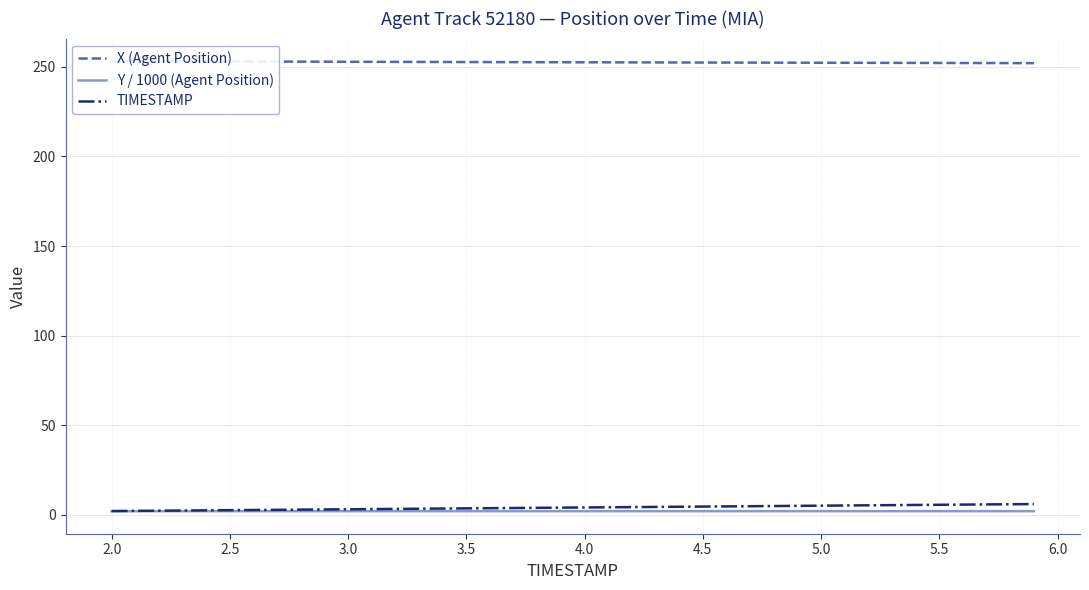

Does the chart display data point markers on the line(s)?

No